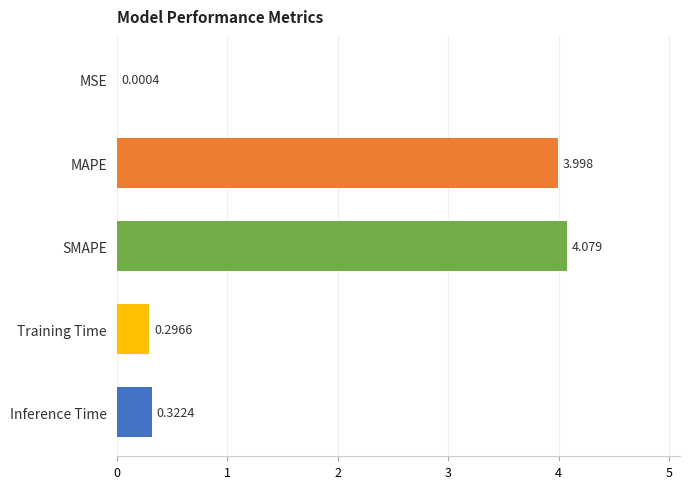

Which has a higher value, Inference Time or Training Time?

Inference Time